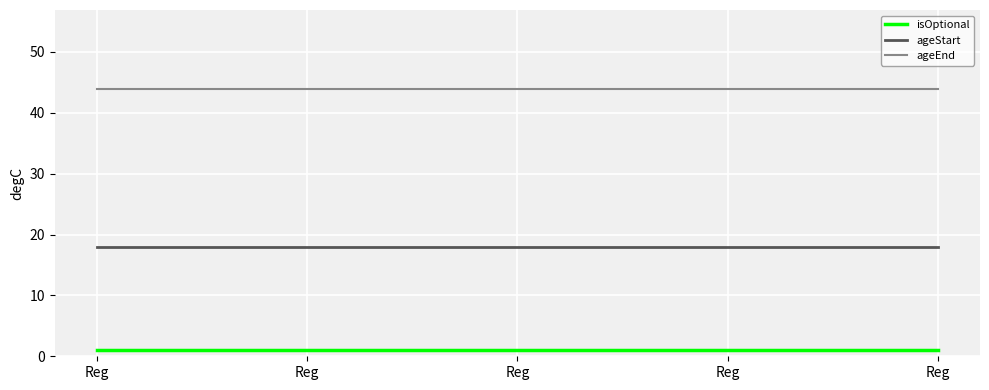

Is it true that isOptional equals 0 at Reg?

False